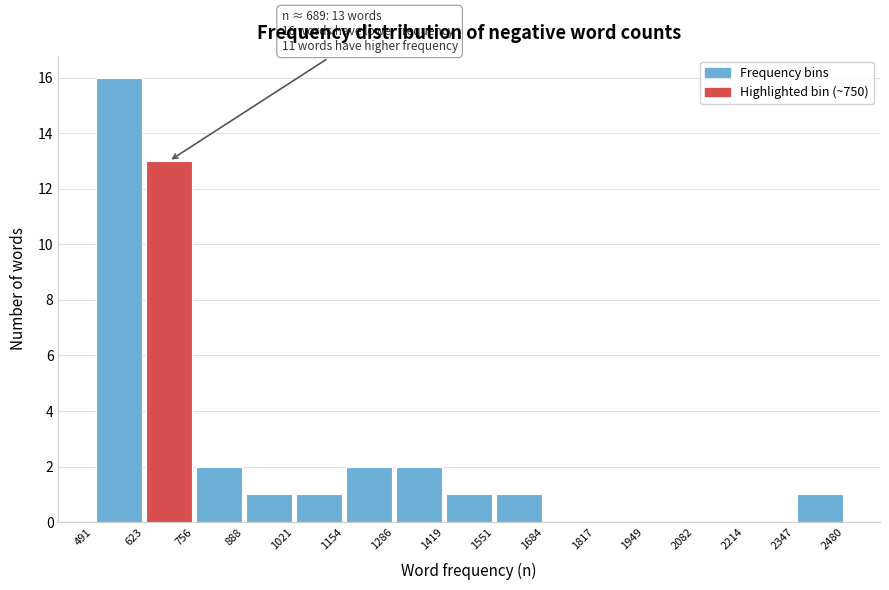

Over which range of the x-axis is the bar tallest?

491 to 623